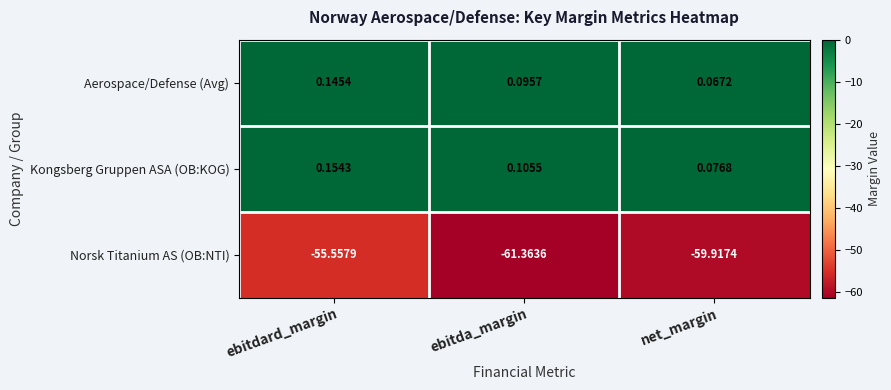

How many data points does each series have?

3